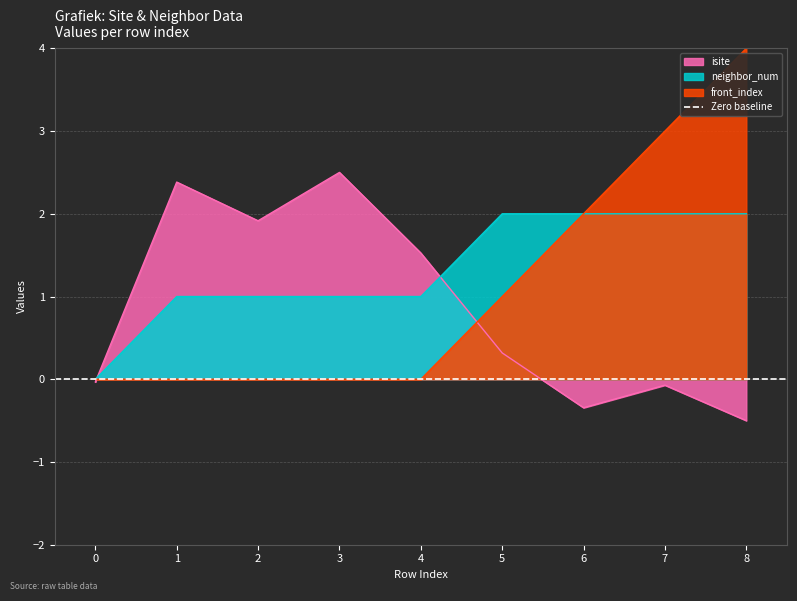

Rank the series by their maximum value, from lowest to highest.

neighbor_num, isite, front_index